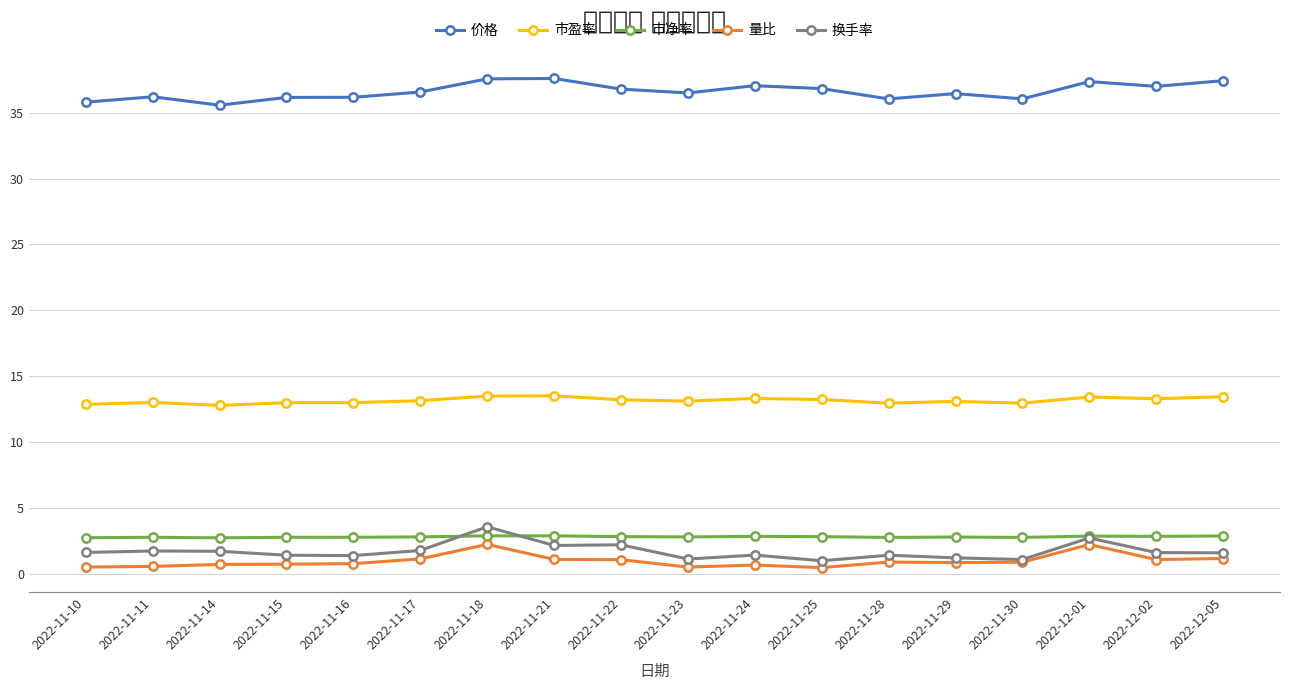

At which label is 换手率 closest to 2?

2022-11-21